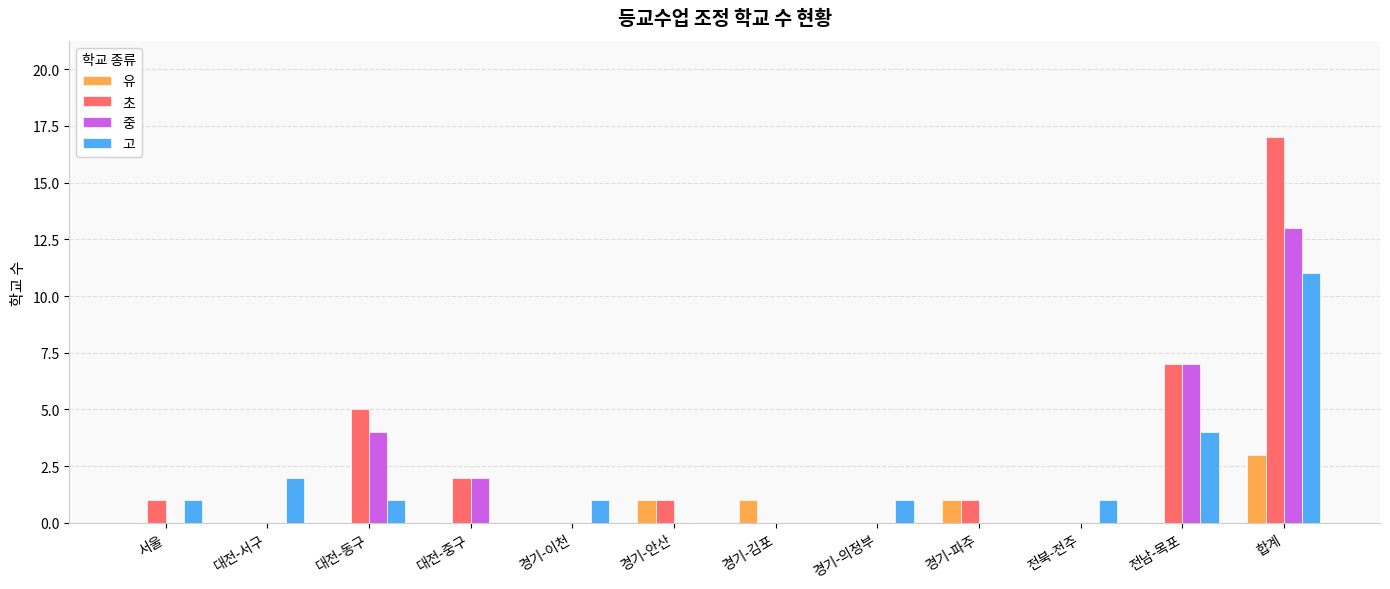

Is the value of 초 at 경기-안산 greater than the value of 유 at 대전-서구?

Yes